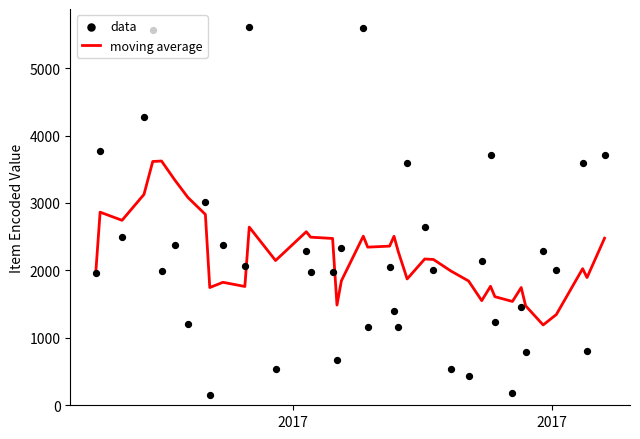

Which series has the largest Y range (max minus min)?

data